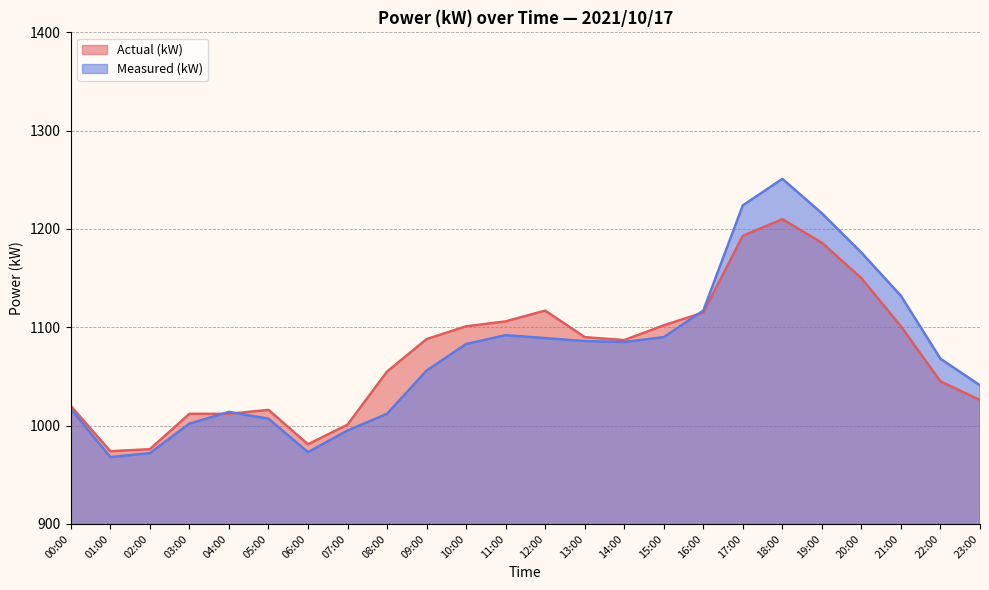

What is the maximum value for Actual (kW)?

1210